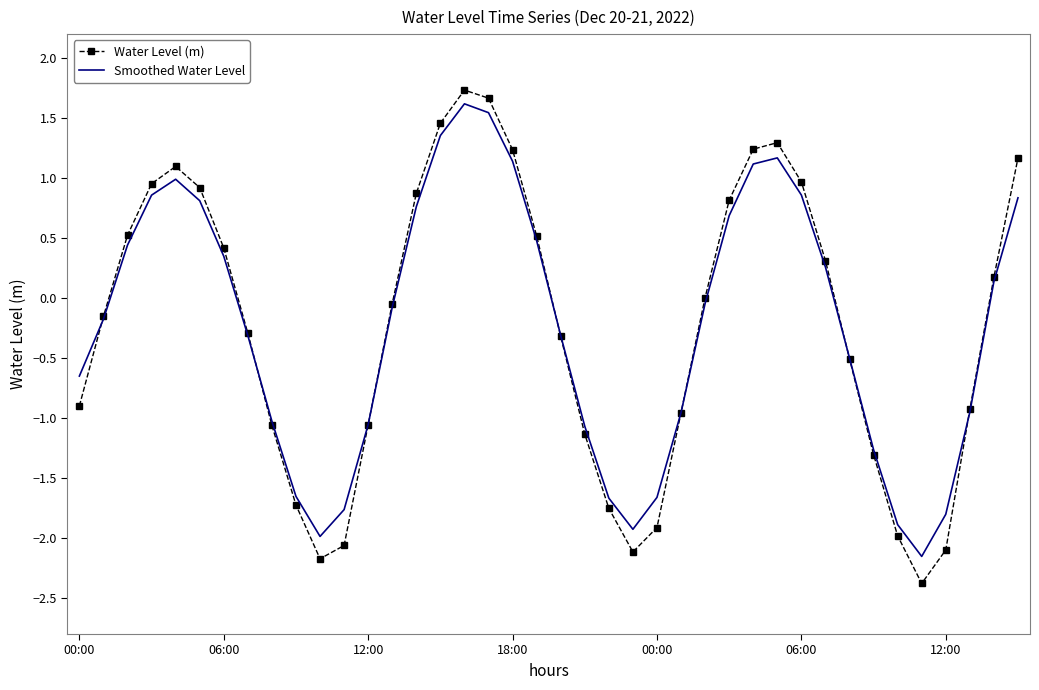

Which series has the largest range (max minus min)?

Water Level (m)